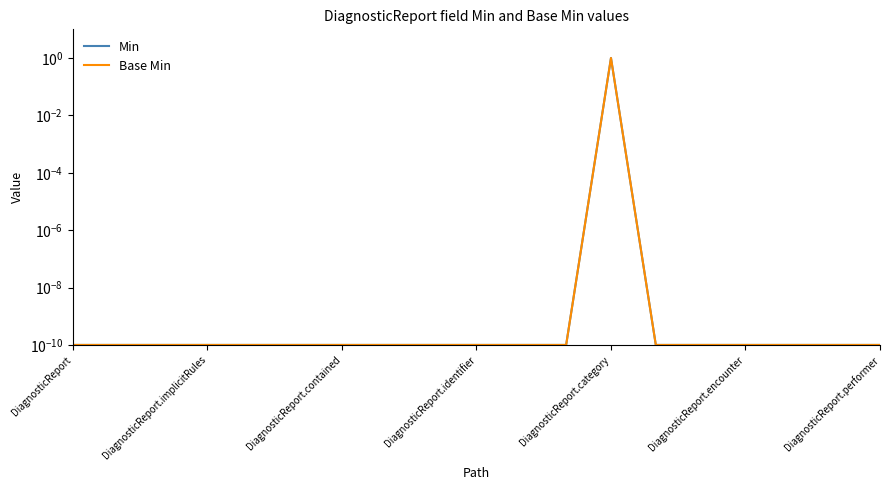

How many series are shown in this chart?

2